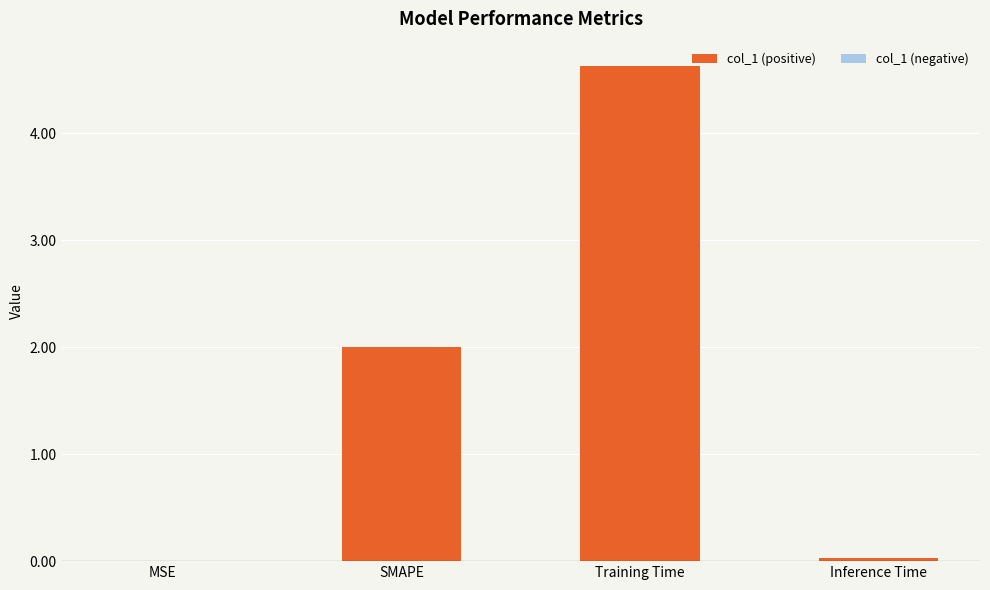

True or false: the data shows 7.6 at Training Time.

False